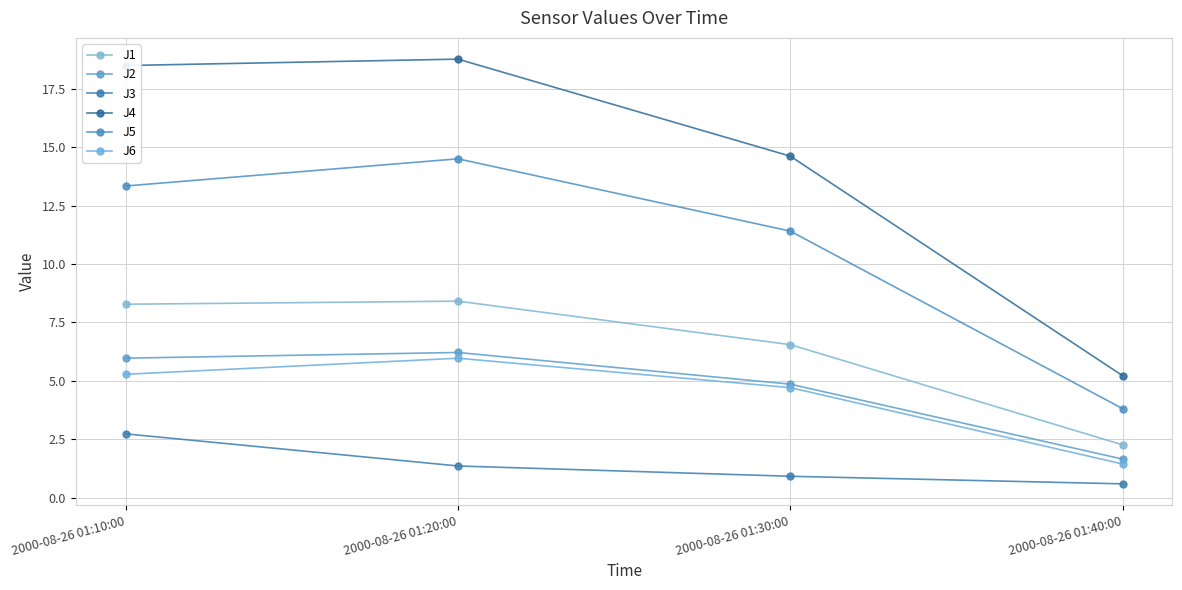

Is the value of J3 at 2000-08-26 01:40:00 greater than the value of J5 at 2000-08-26 01:30:00?

No